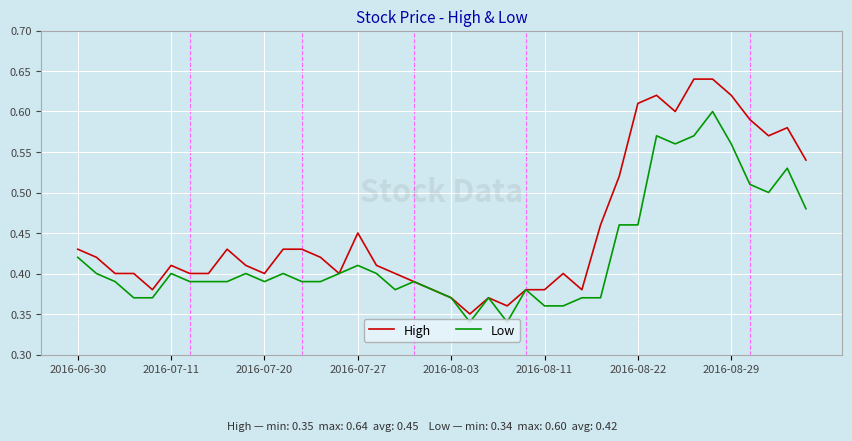

Does the chart display data point markers on the line(s)?

No